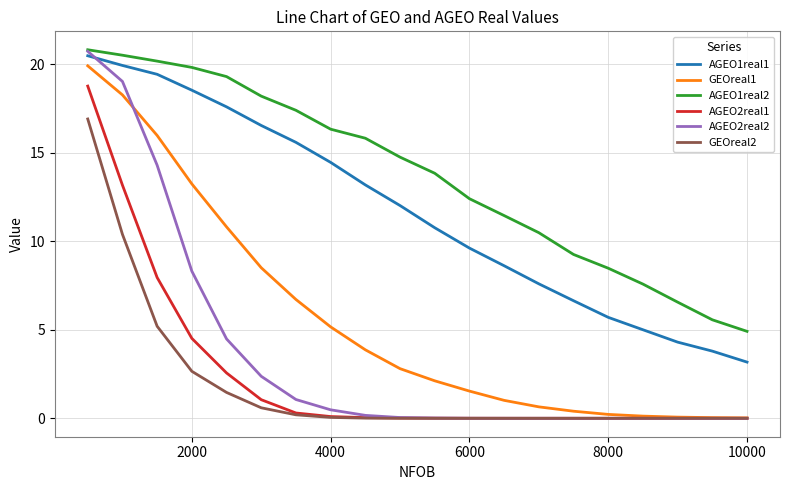

Which series has the largest range (max minus min)?

AGEO2real2